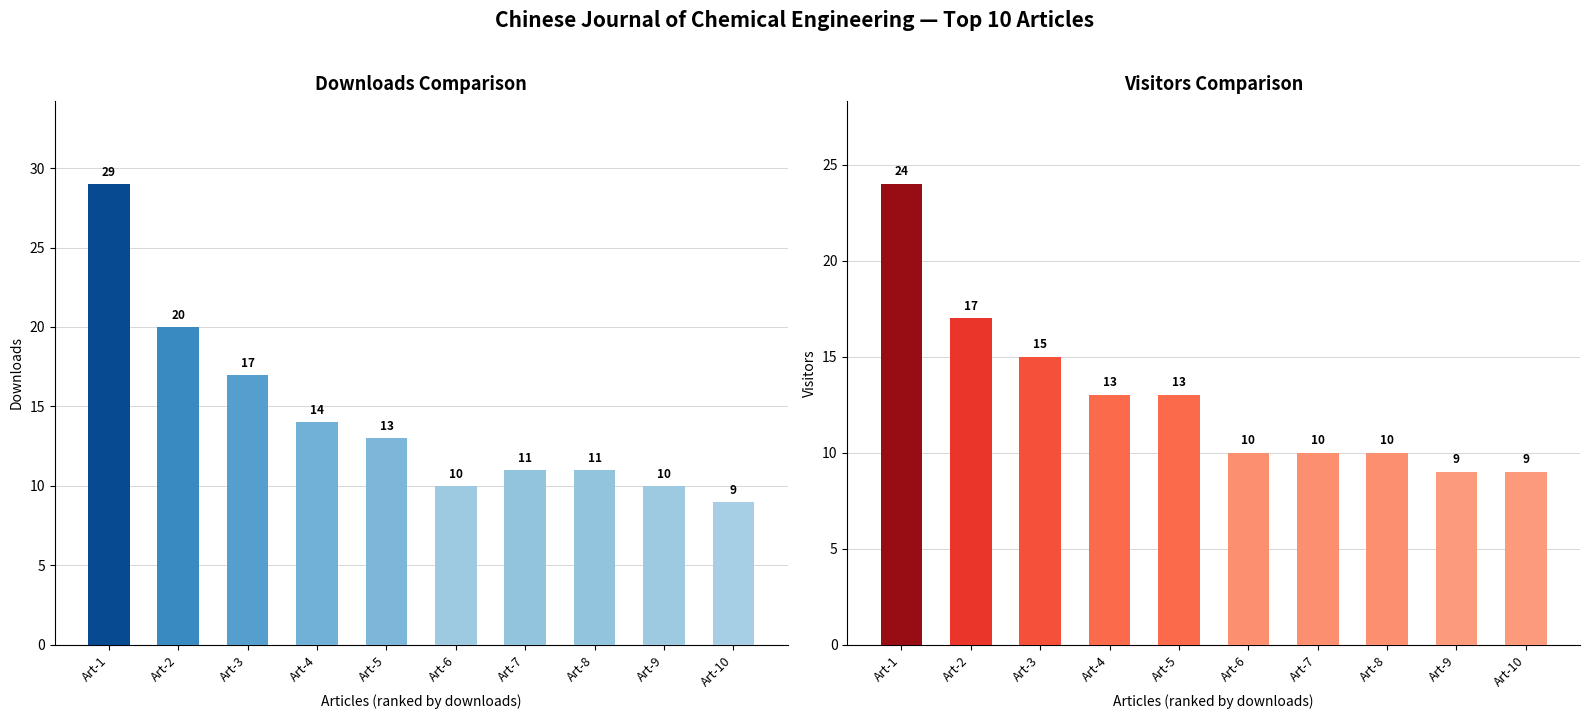

Is the value of downloads at Art-2 greater than the value of visitors at Art-7?

Yes